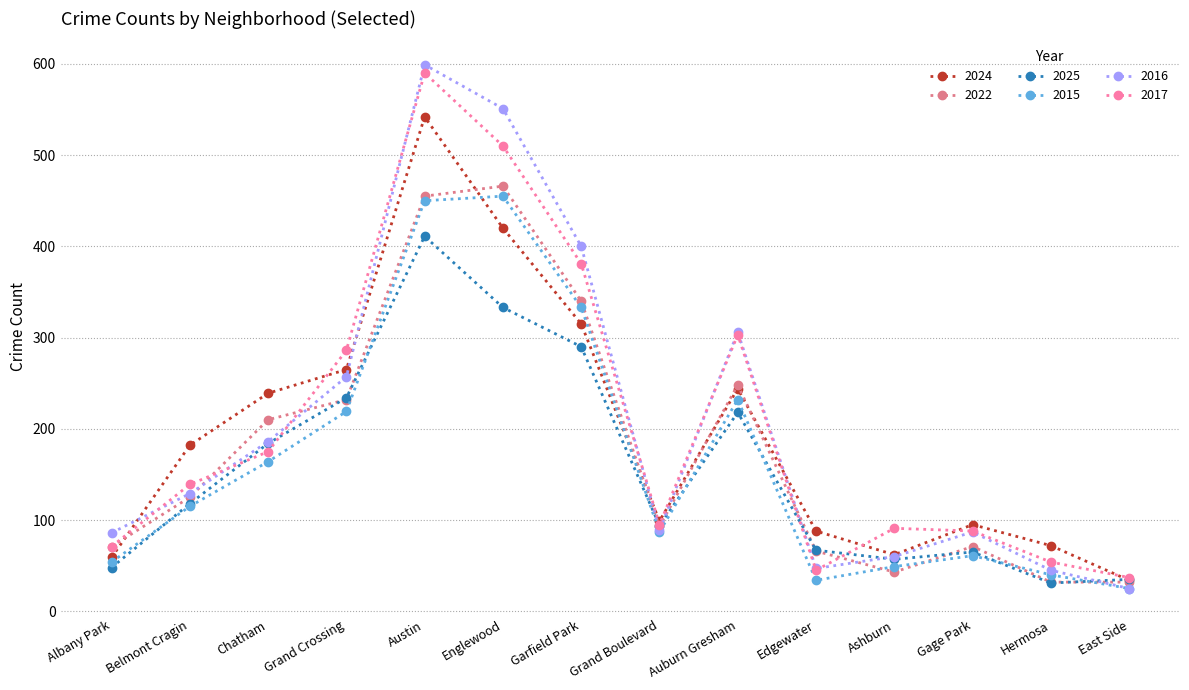

Between Grand Crossing and Edgewater, which series saw the biggest shift?

2017